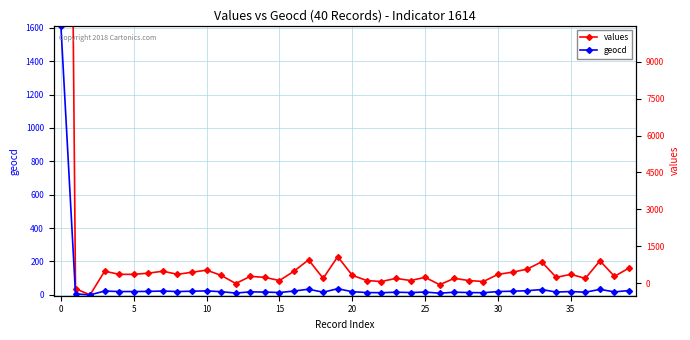

In geocd, how many points are lower than both neighbors (excluding endpoints)?

12